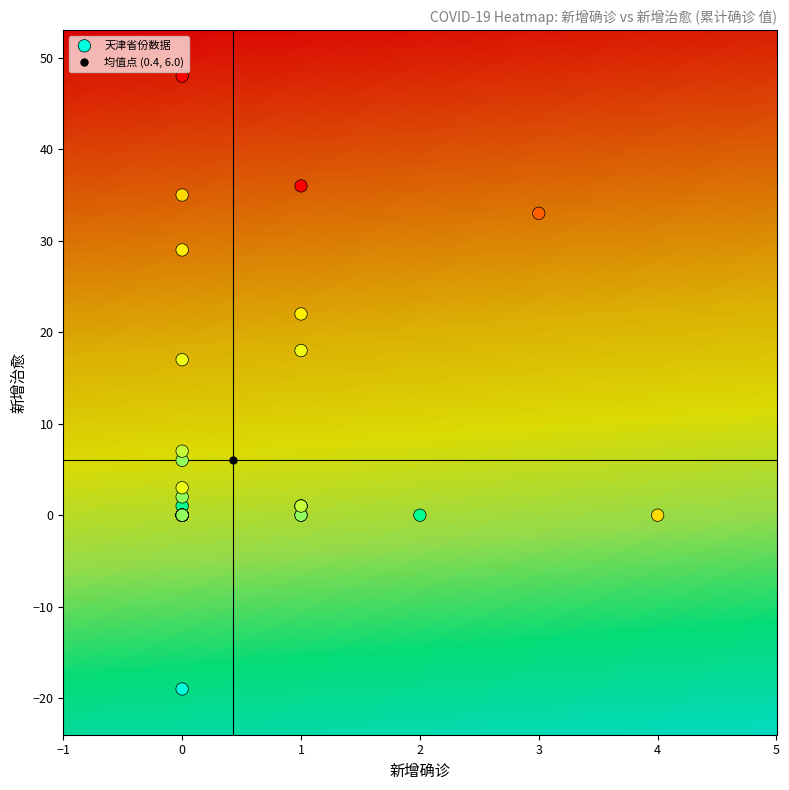

What Y value in the scatter plot is closest to 14?

17